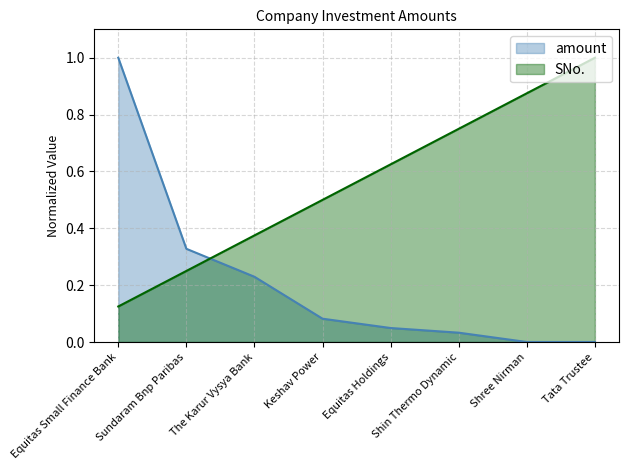

Between Equitas Holdings and Tata Trustee, which series saw the biggest shift?

SNo.